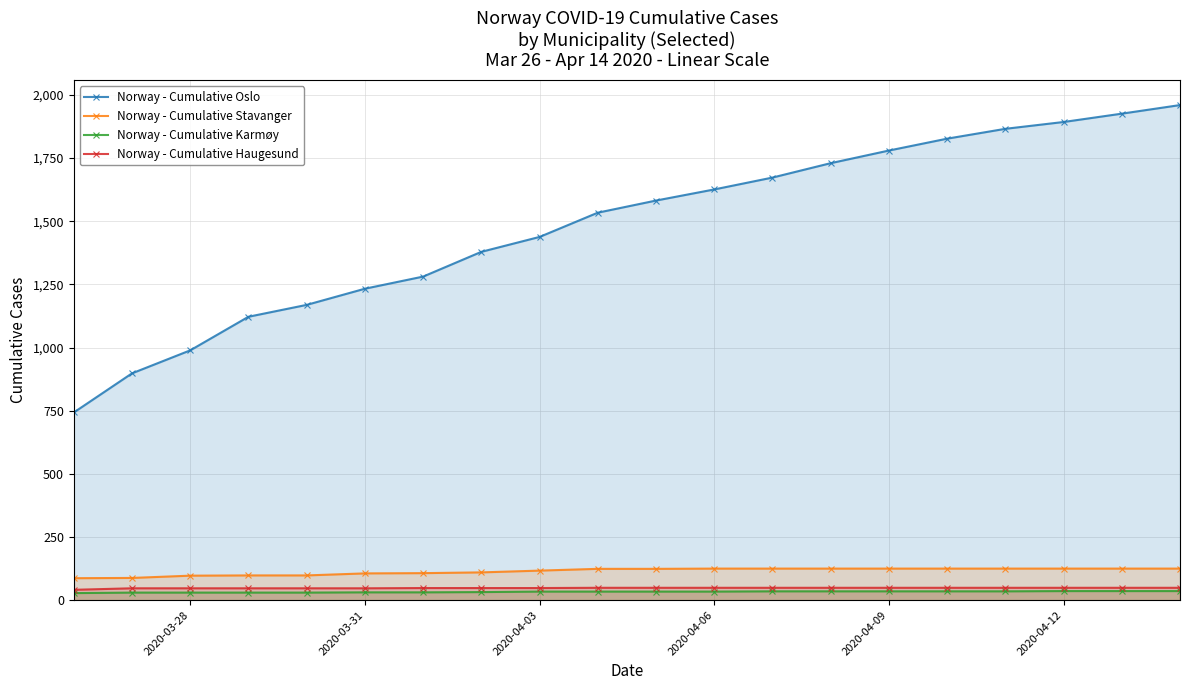

True or false: Norway - Cumulative Stavanger and Norway - Cumulative Oslo cross at least once.

False